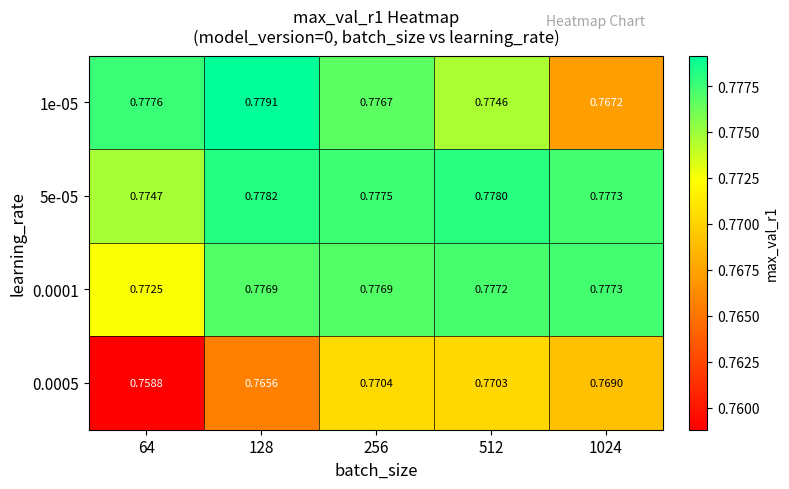

Is the value of 0.0001 at 128 greater than the value of 1e-05 at 1024?

Yes